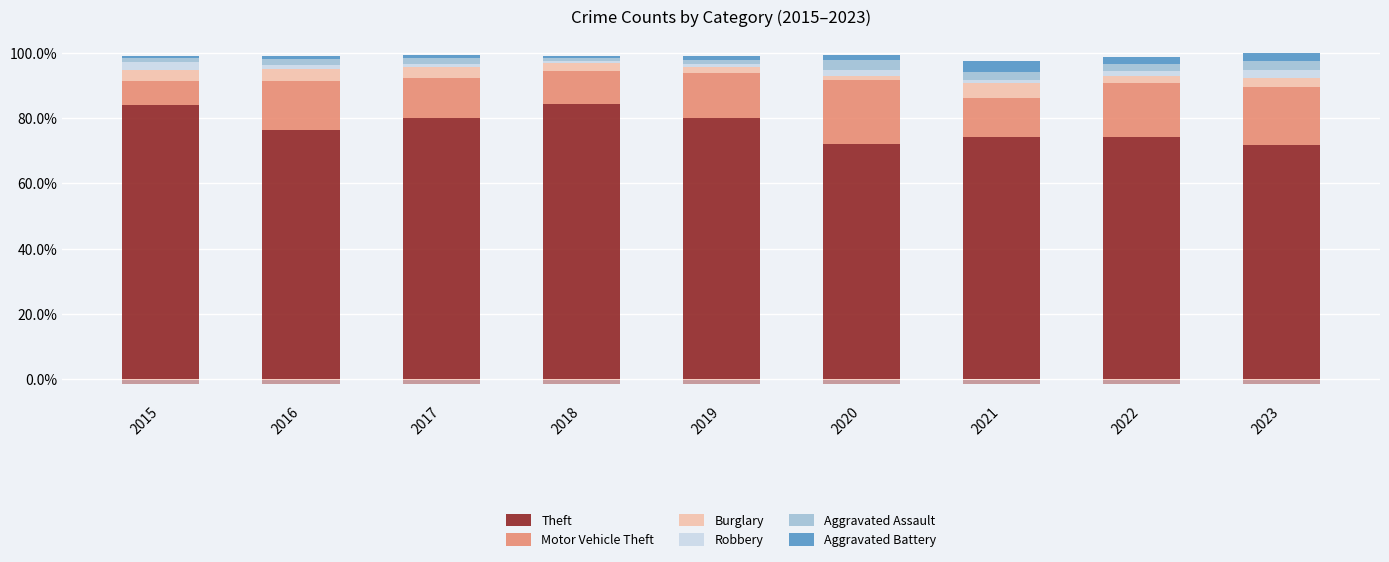

What is the total value across all series at 2017?

99.5